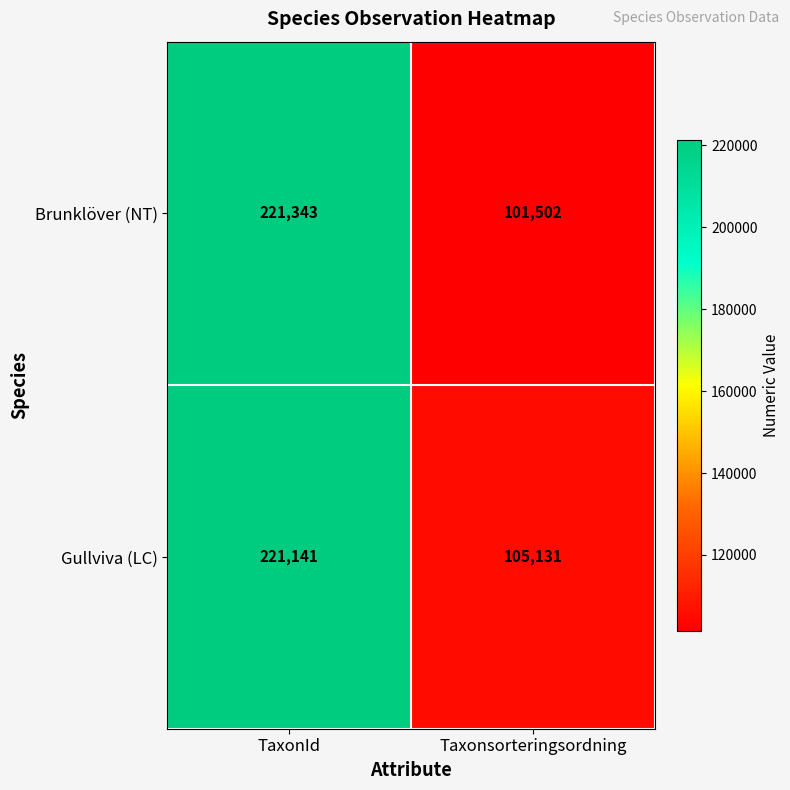

At Taxonsorteringsordning, list the series in order from smallest to largest.

Brunklöver (NT), Gullviva (LC)